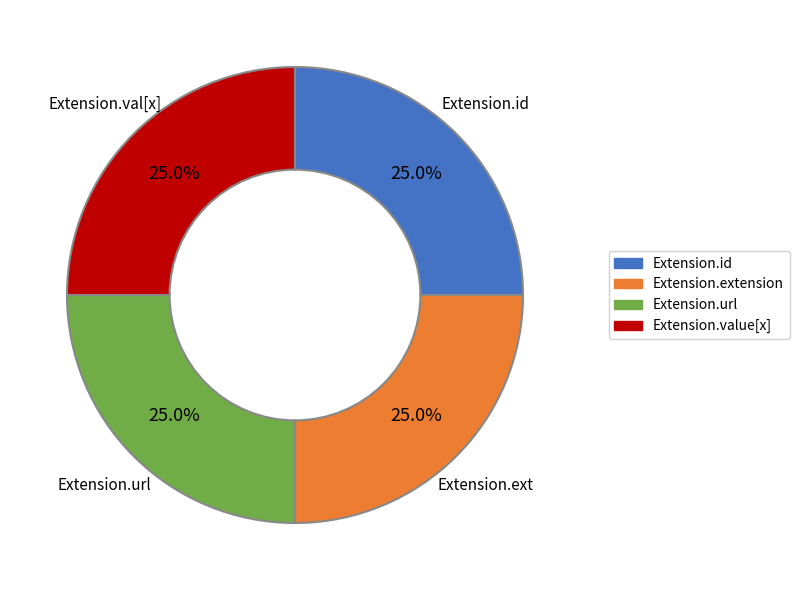

Is there a majority slice in this chart?

No